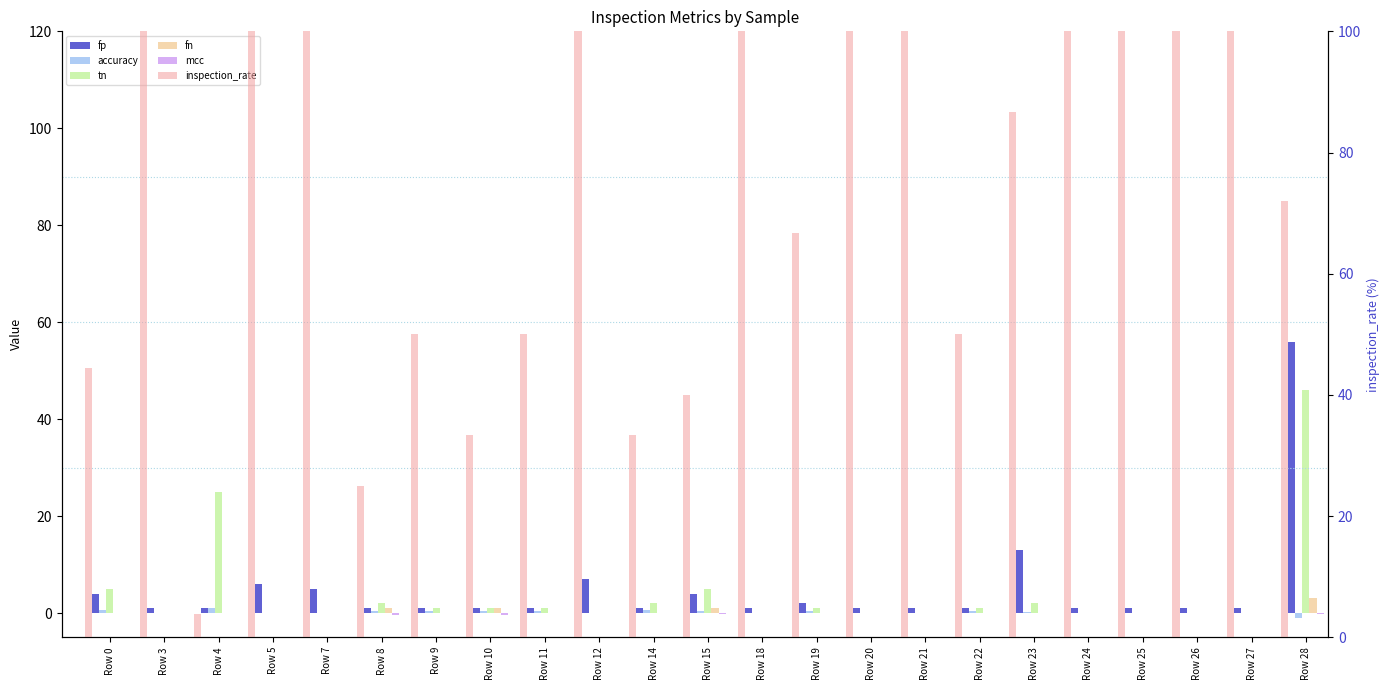

Are the bars horizontal?

No